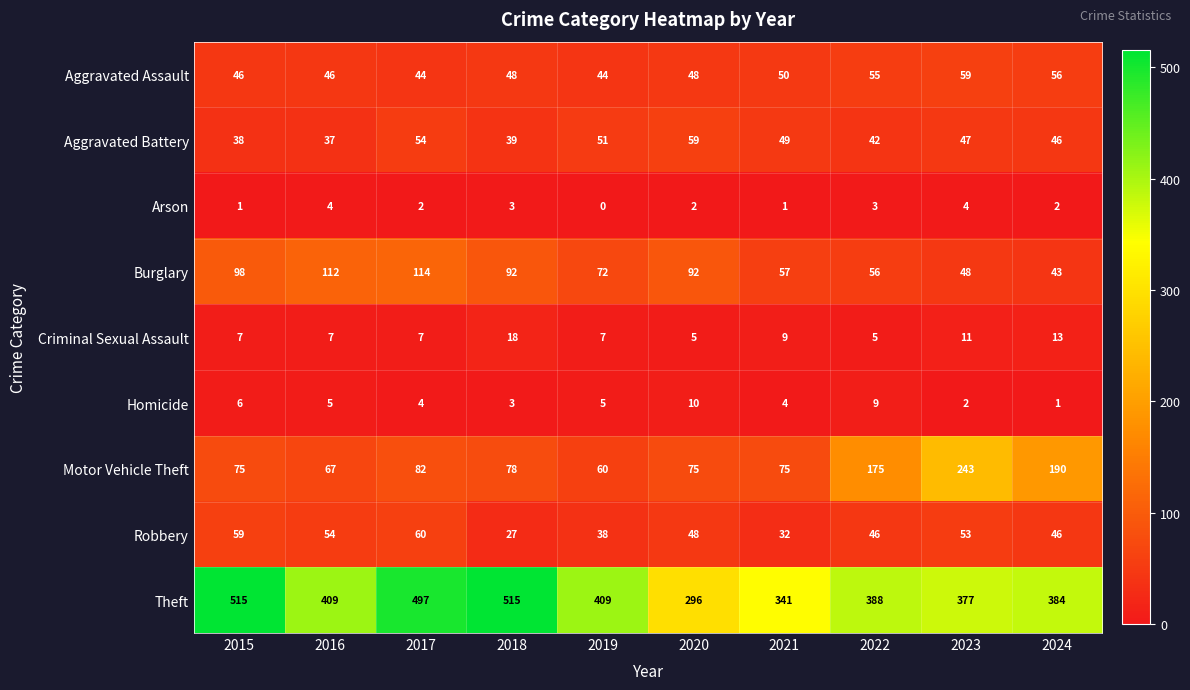

What is the difference between the Arson values at 2016 and 2015?

3